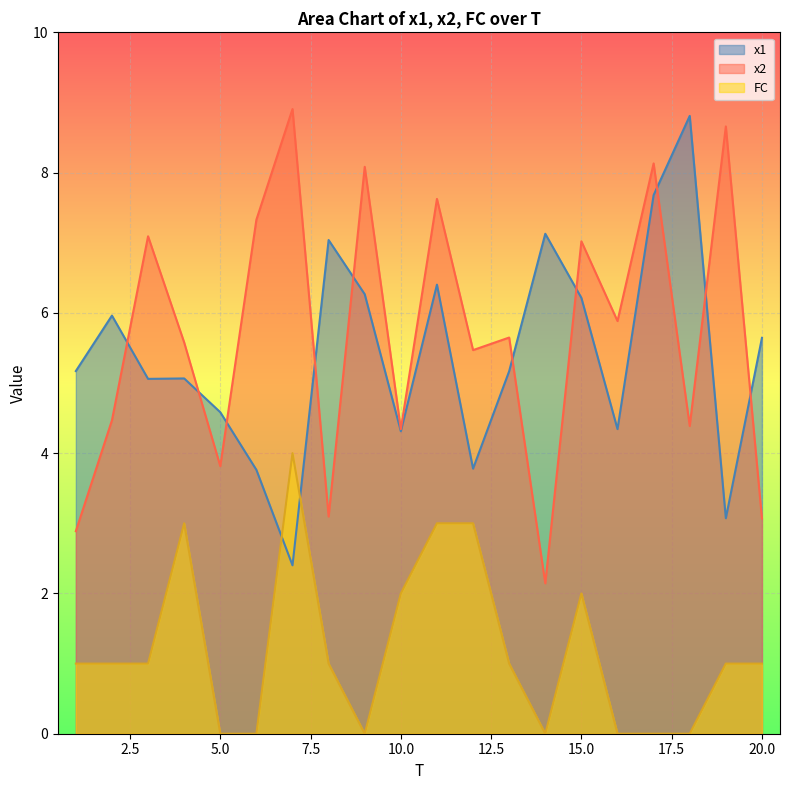

Count the number of categories in the chart.

20